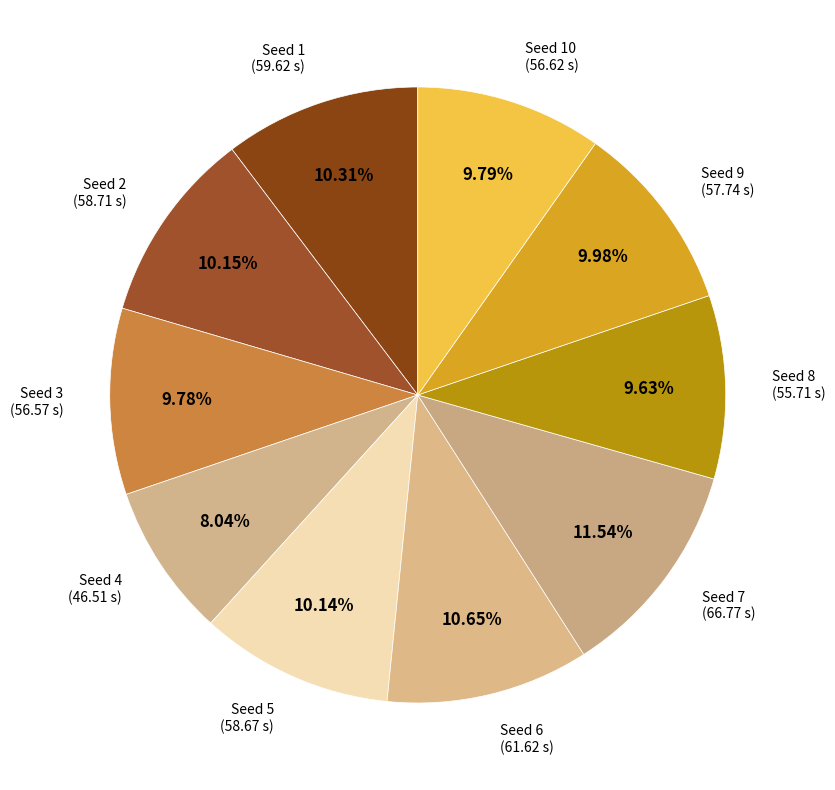

Which category has the biggest portion of the pie?

Seed 7